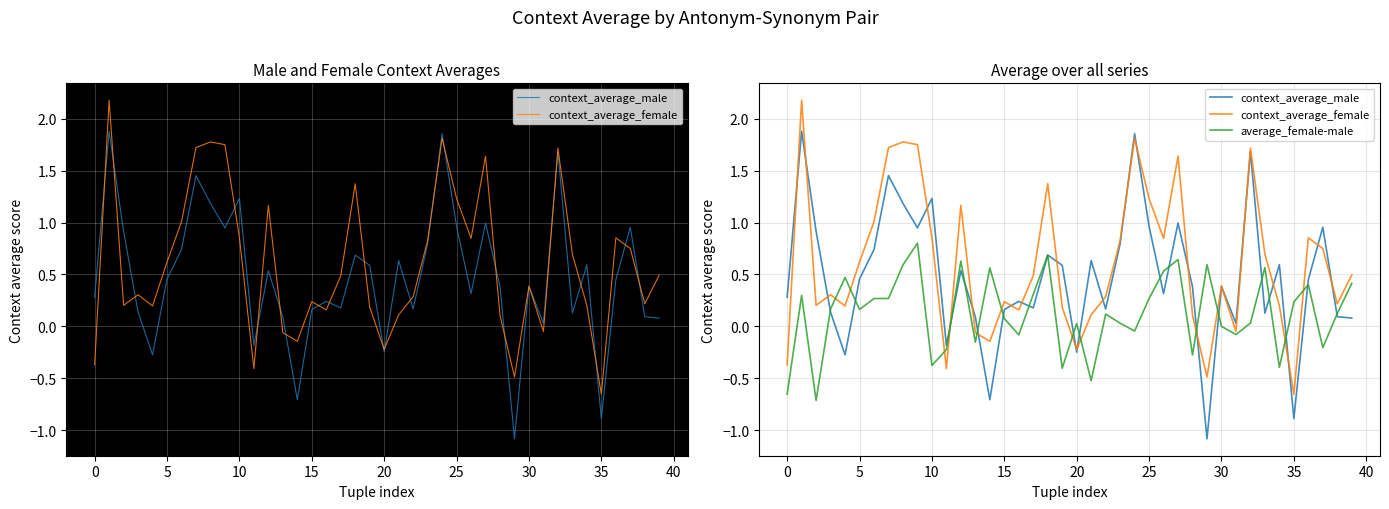

Does the chart have visible grid lines?

Yes